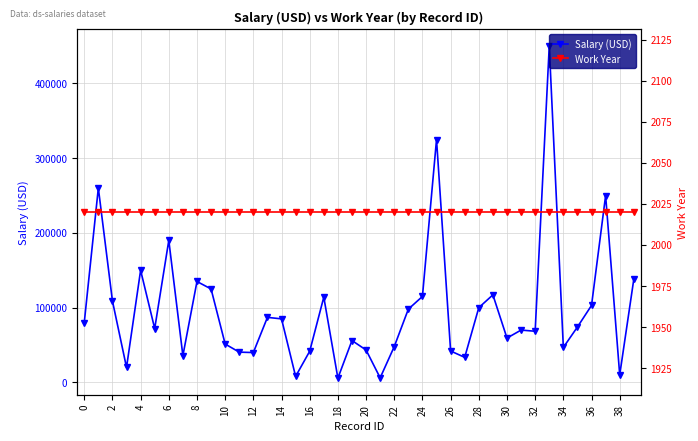

What is the minimum value for Work Year?

2020